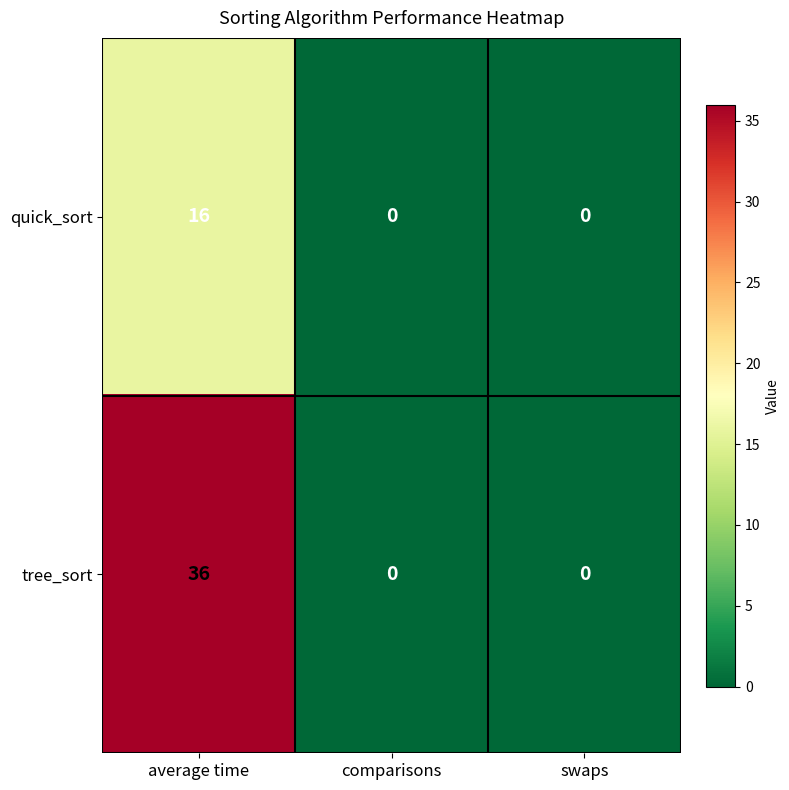

Is it true that tree_sort equals 0 at comparisons?

True